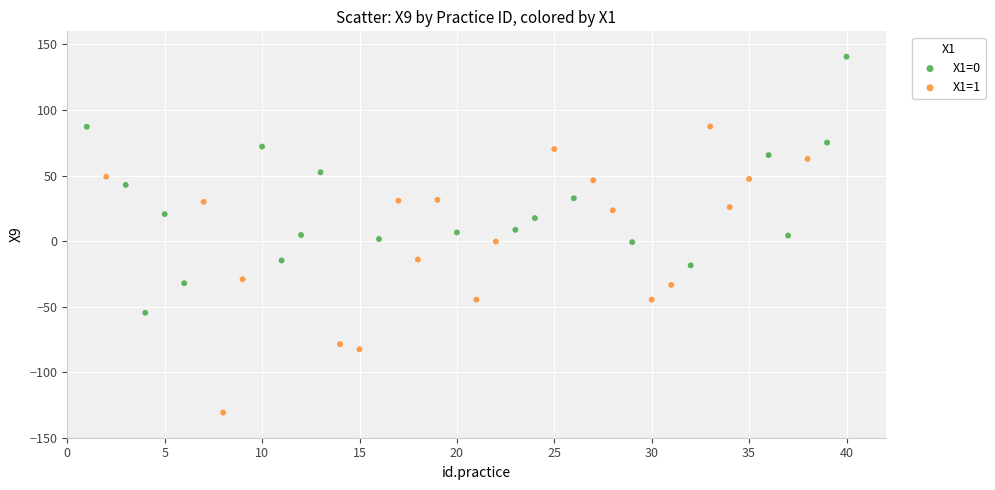

Which series reaches the maximum Y coordinate?

X1=0